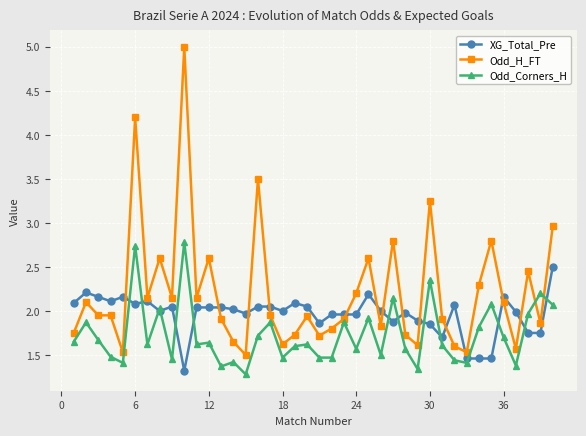

List the series in order of their overall mean, highest first.

Odd_H_FT, XG_Total_Pre, Odd_Corners_H